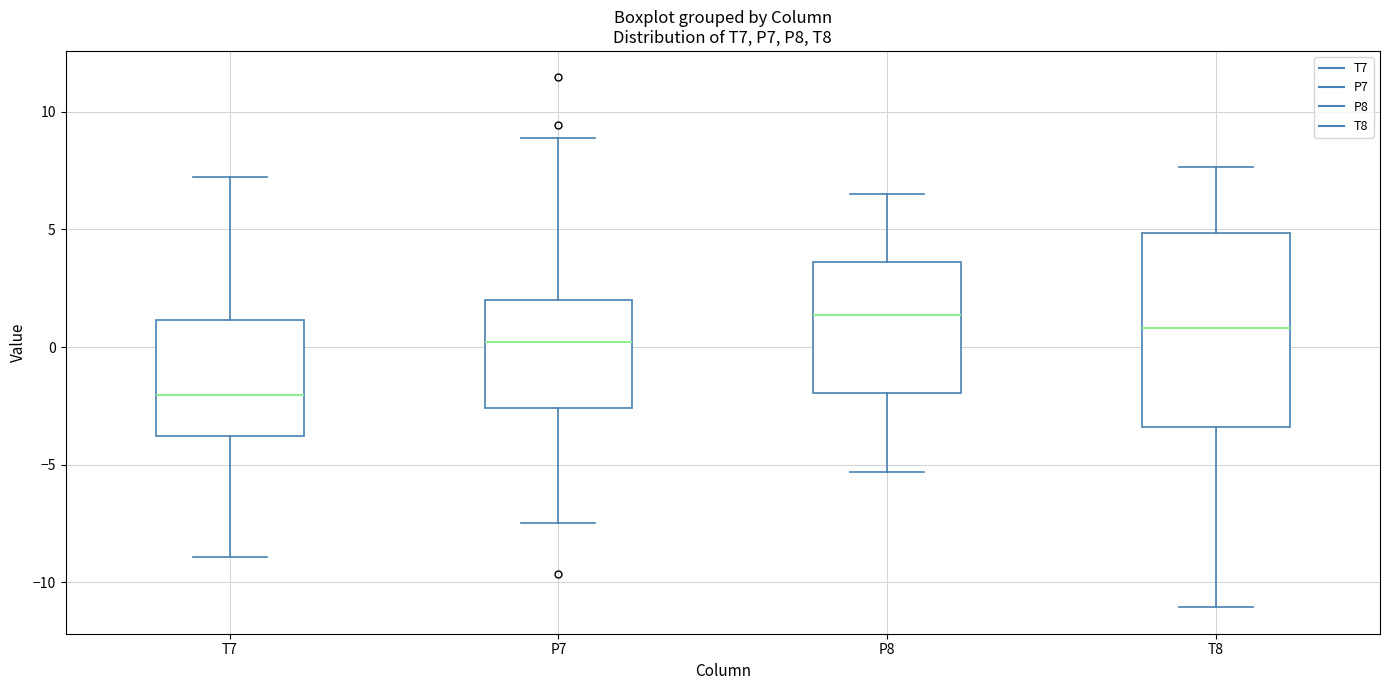

Which box's median line is the lowest?

T7